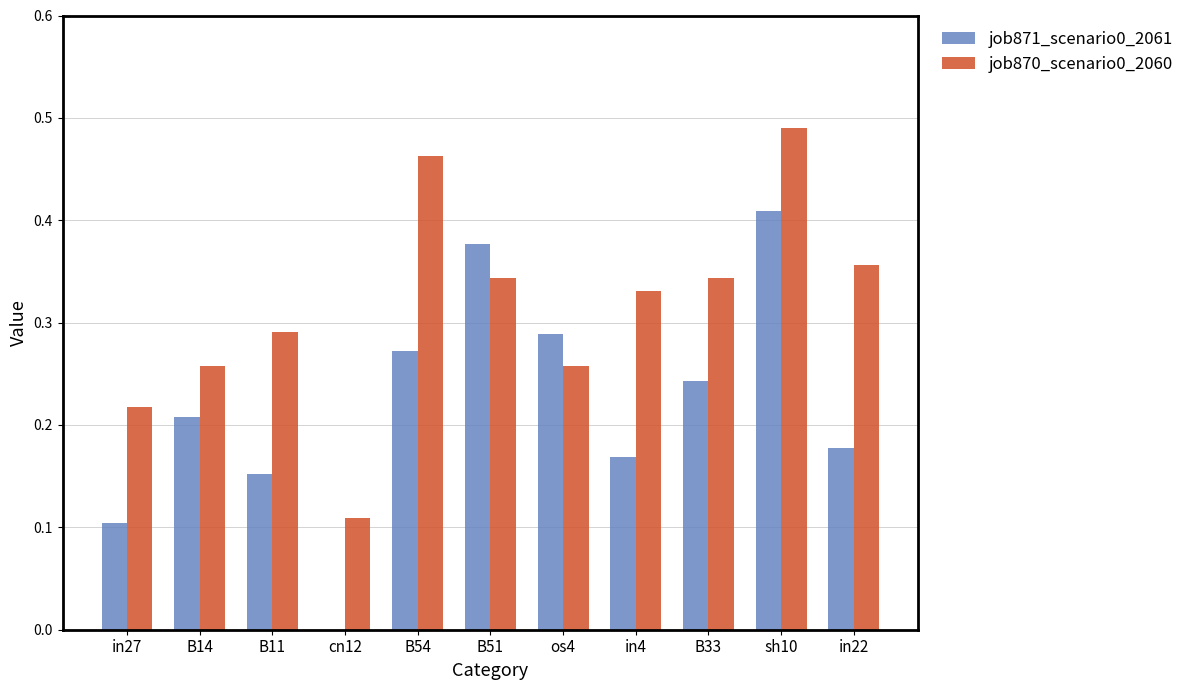

Is it true that job870_scenario0_2060 equals 0.4 at os4?

False